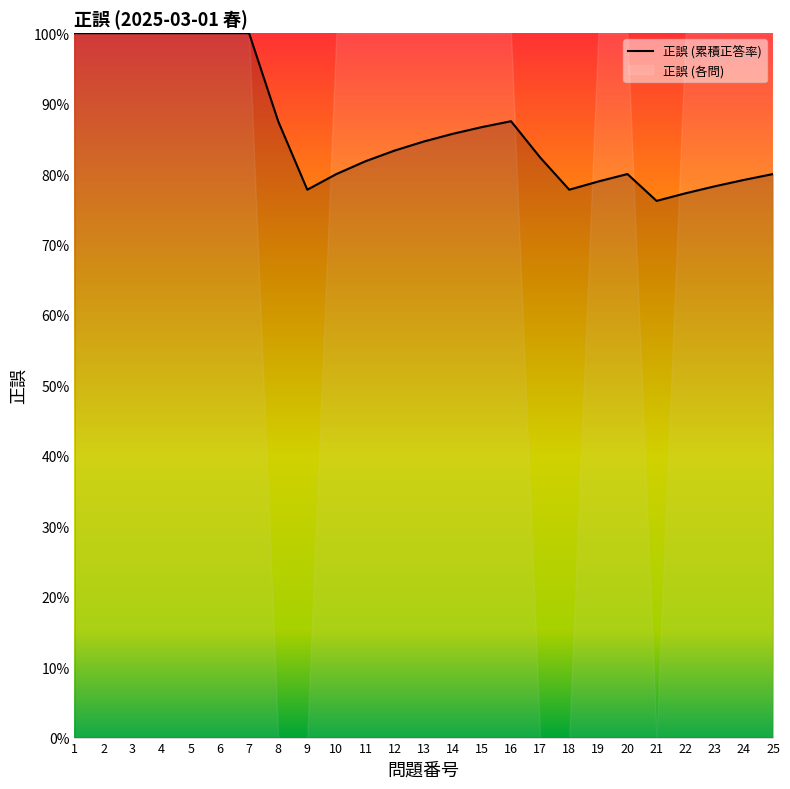

What are all the series names shown in the legend?

正誤 (累積正答率), 正誤 (各問)